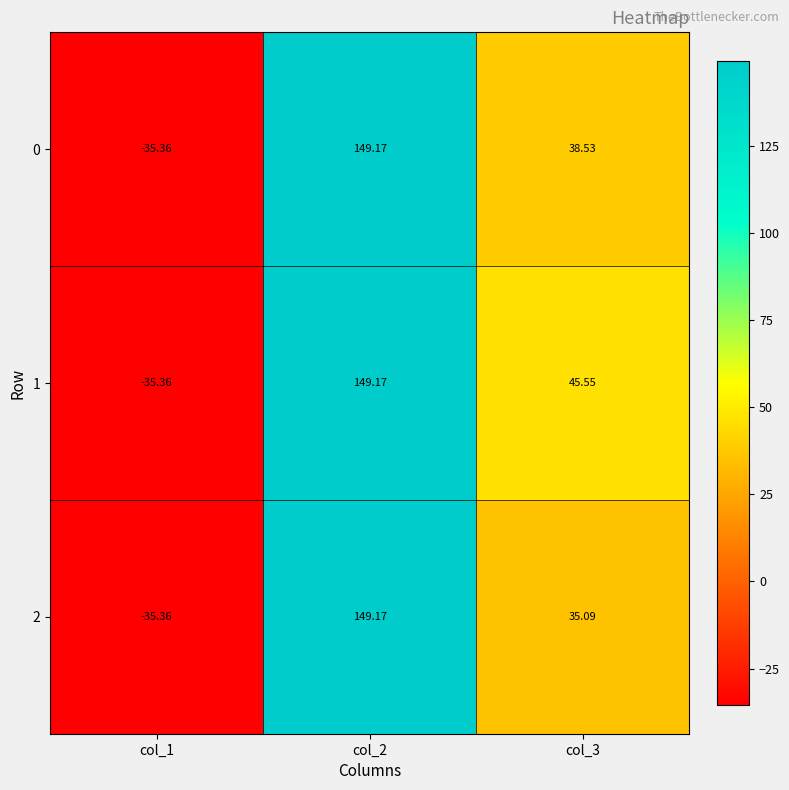

Which label corresponds to the smallest value in the chart?

col_1